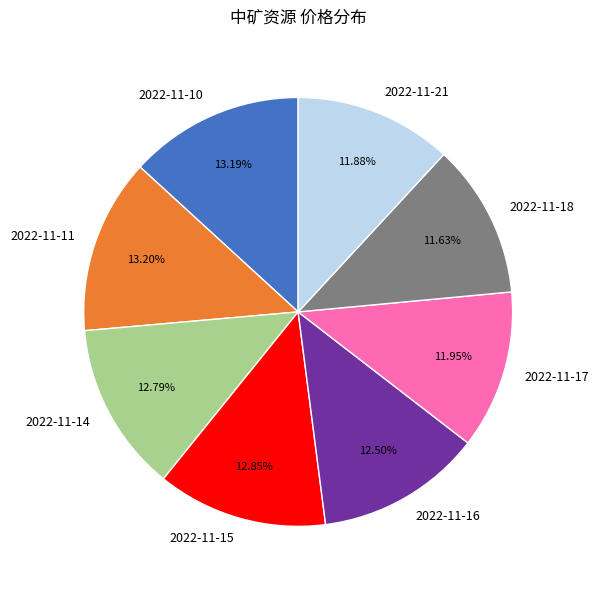

What is the ratio of the value at 2022-11-16 to the value at 2022-11-17?

1.0